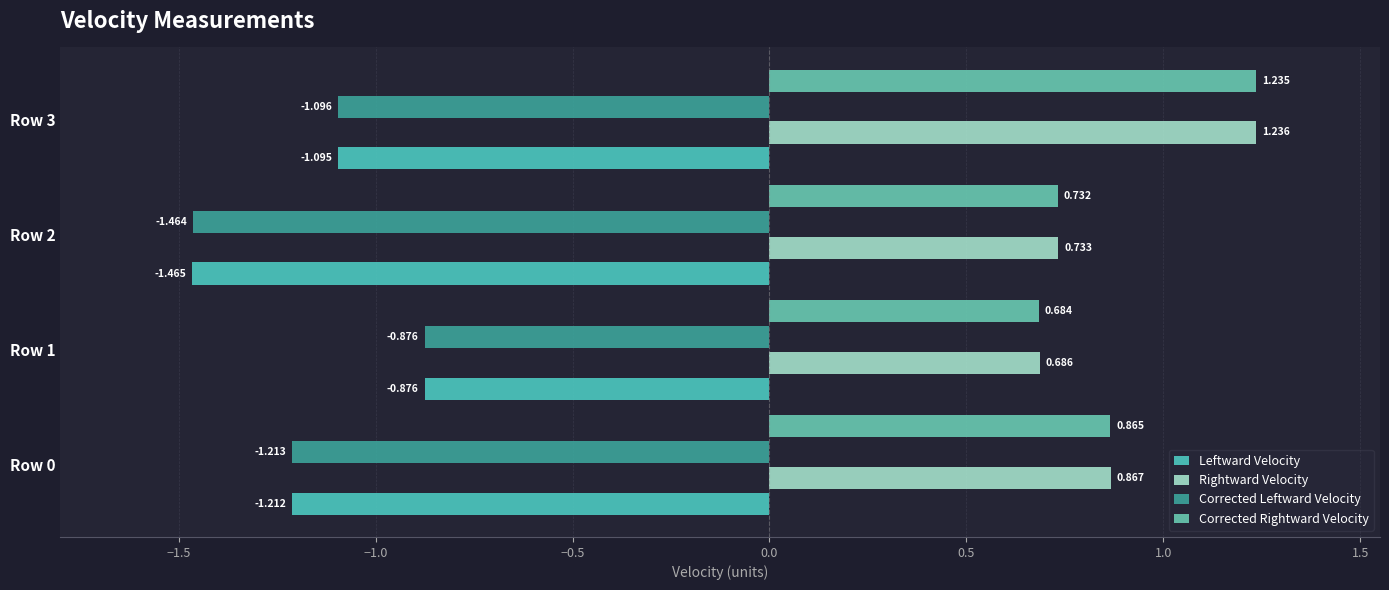

At which label does Rightward Velocity reach its minimum?

Row 1